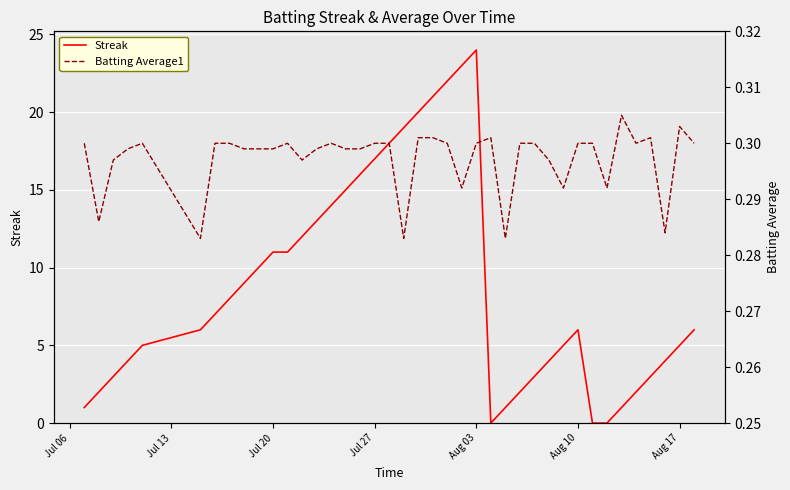

Which series ends up on top after the final intersection of Batting Average1 and Streak?

Streak